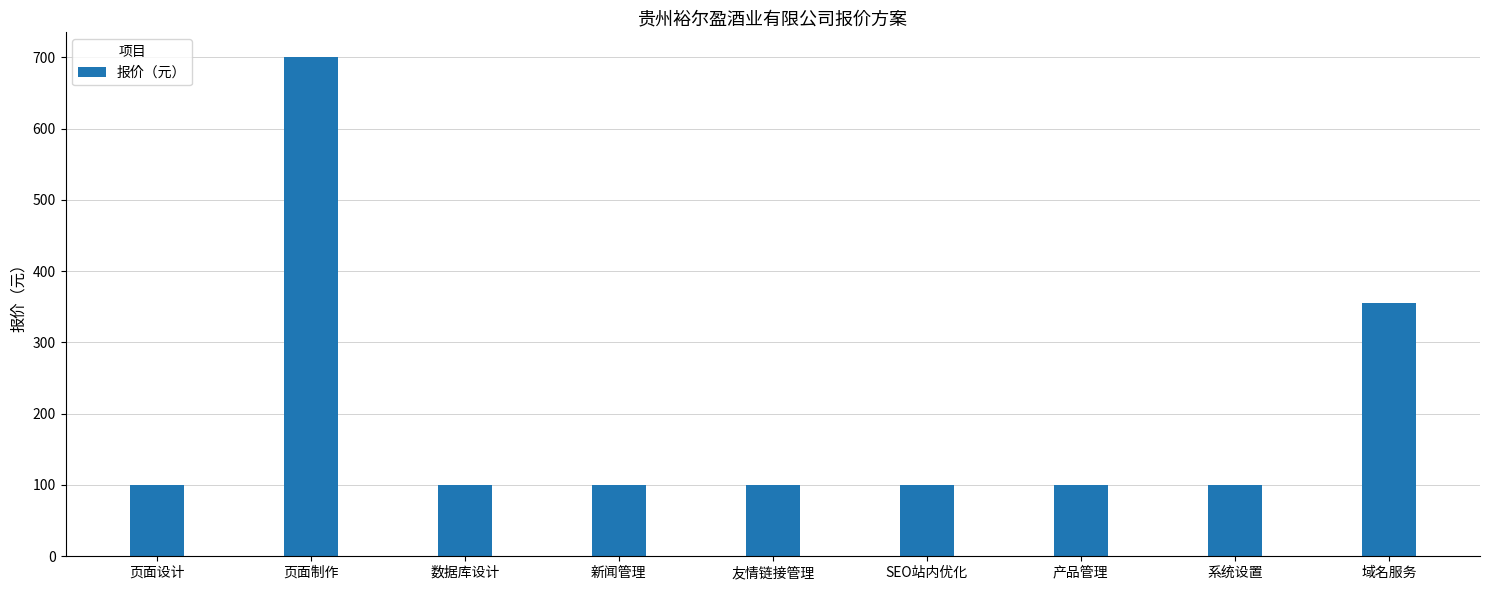

Count the number of data series in this chart.

1